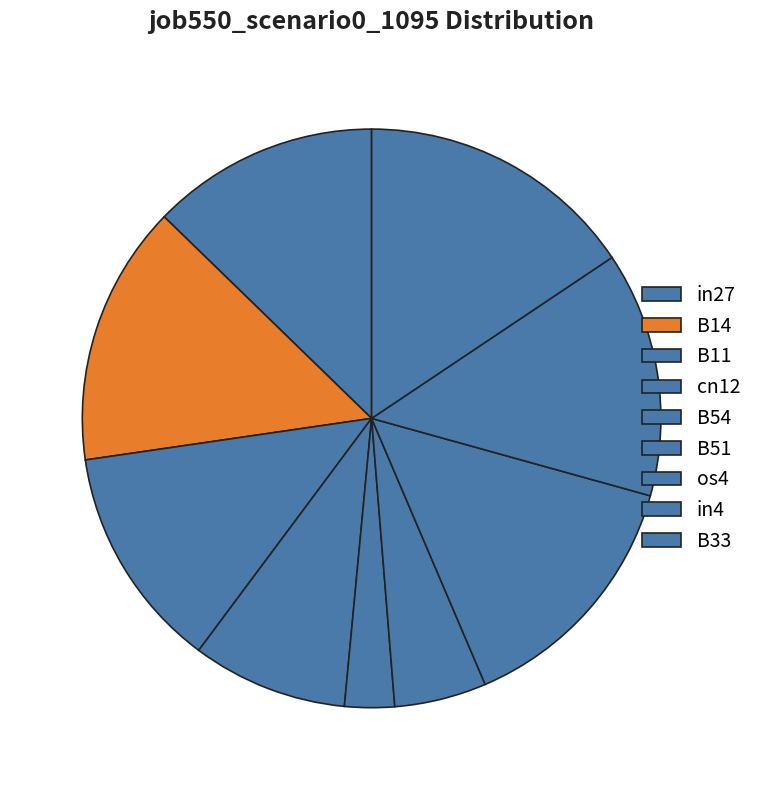

Which slice is the smallest?

B54